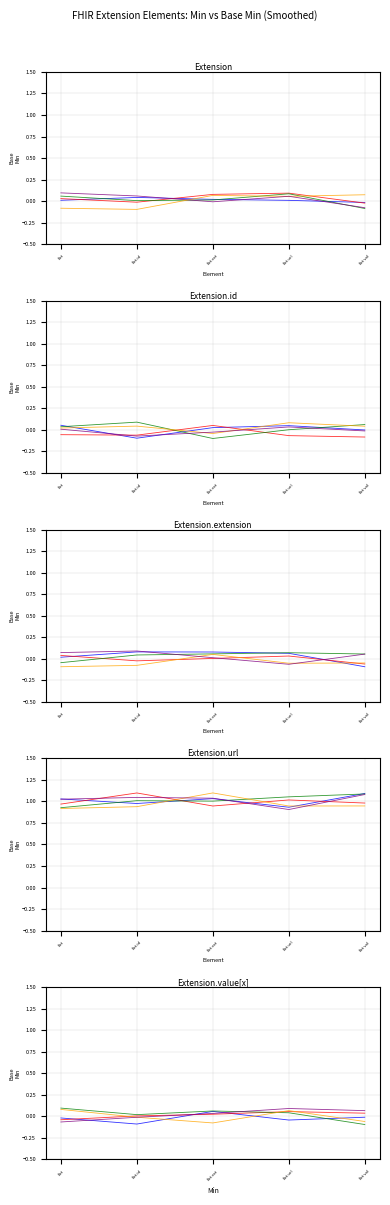

Which category has the highest value in the Extension.extension series?

Extension